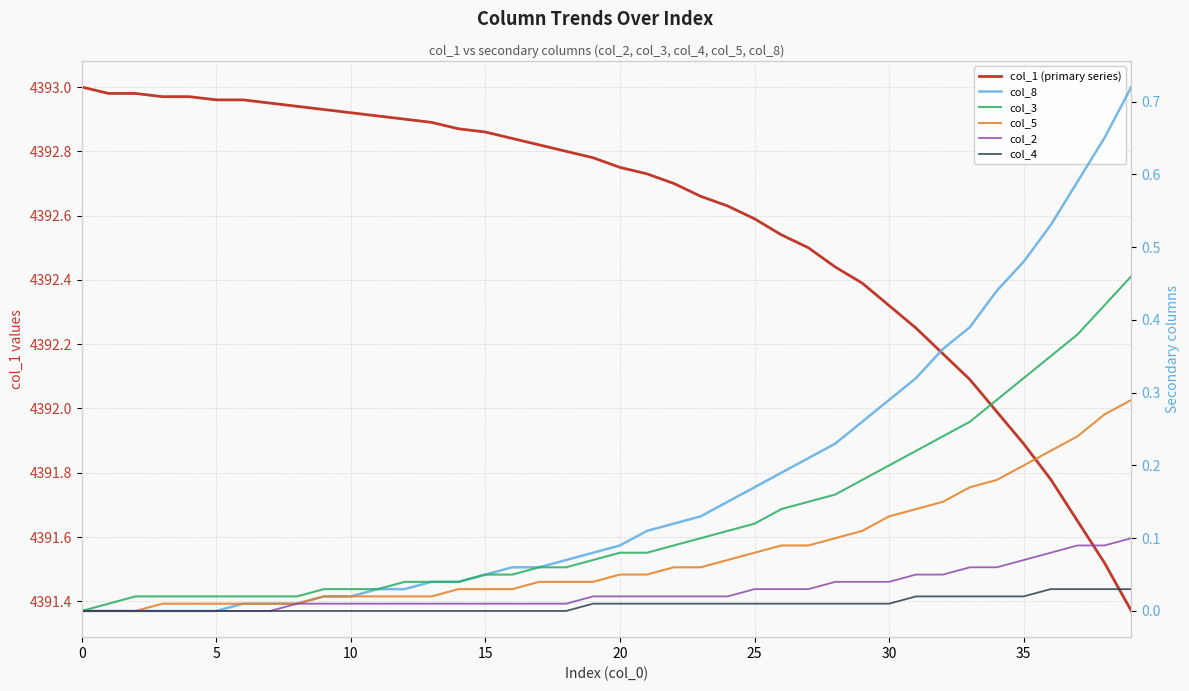

True or false: col_8 and col_1 (primary series) cross at least once.

False